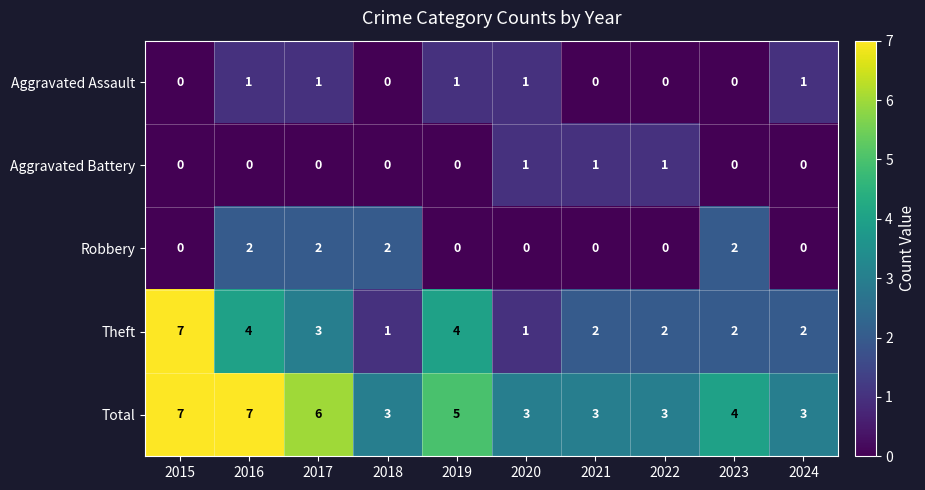

What is the sum of all Total values?

44